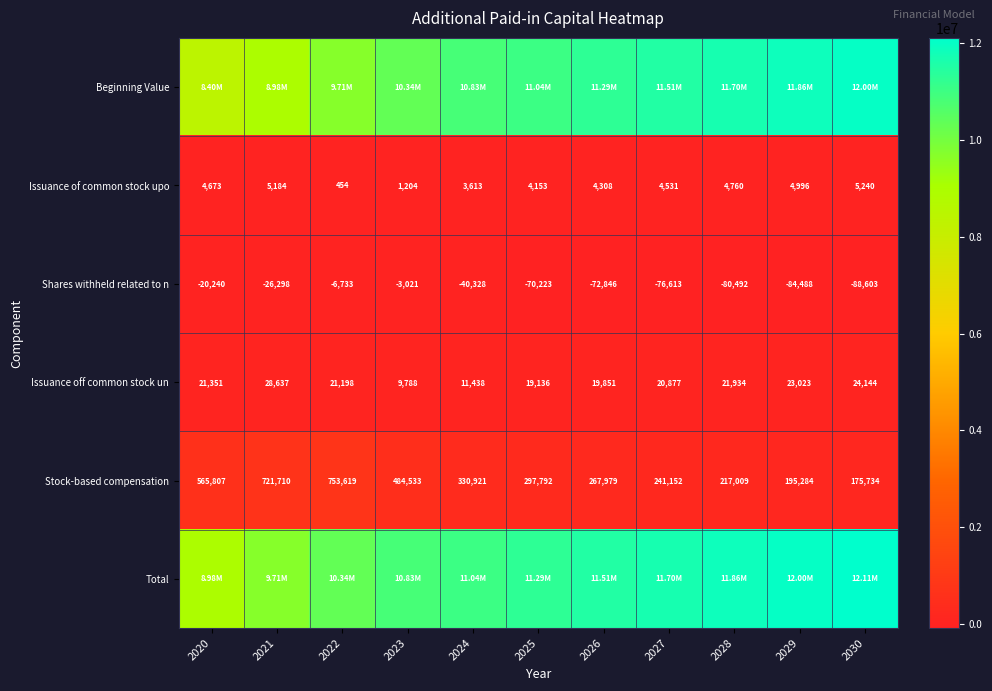

Count the number of data series in this chart.

6